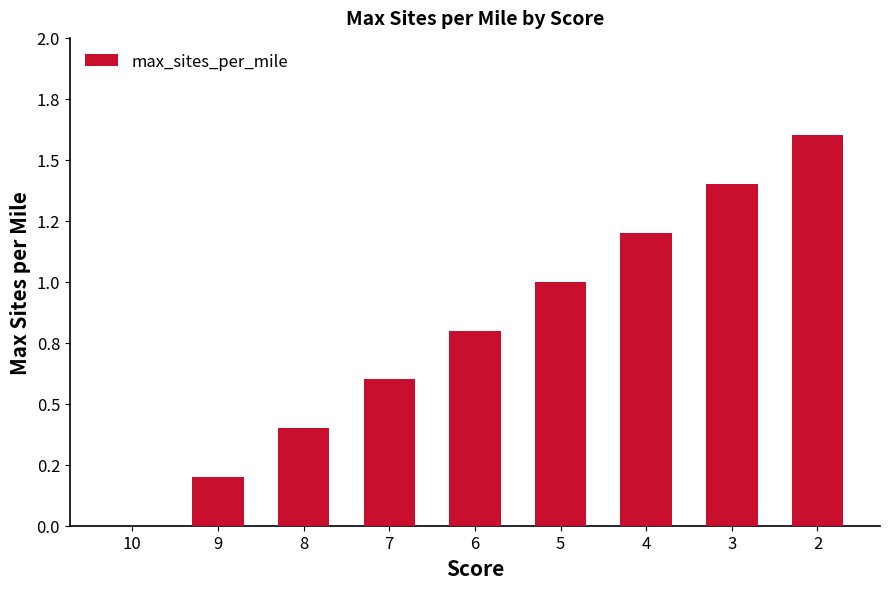

What is the sum of the values at 7 and 2?

2.2